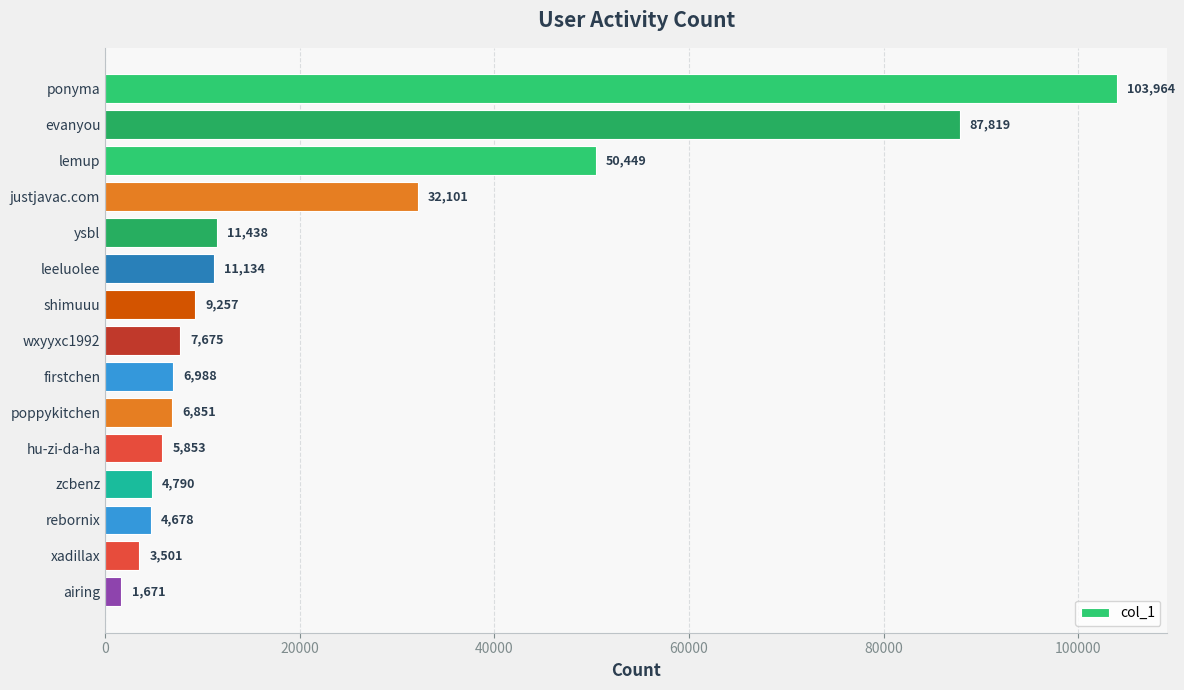

What is the label of the 4th bar from the bottom?

zcbenz